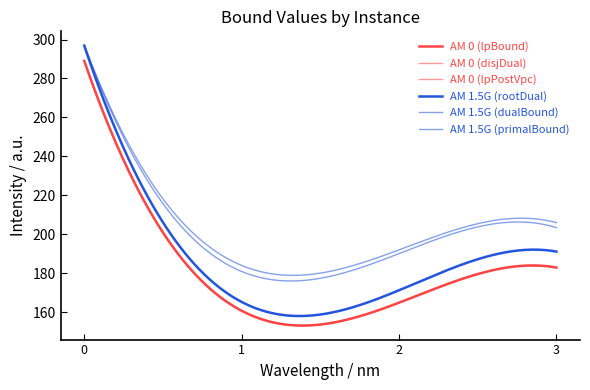

Does the chart have visible grid lines?

No